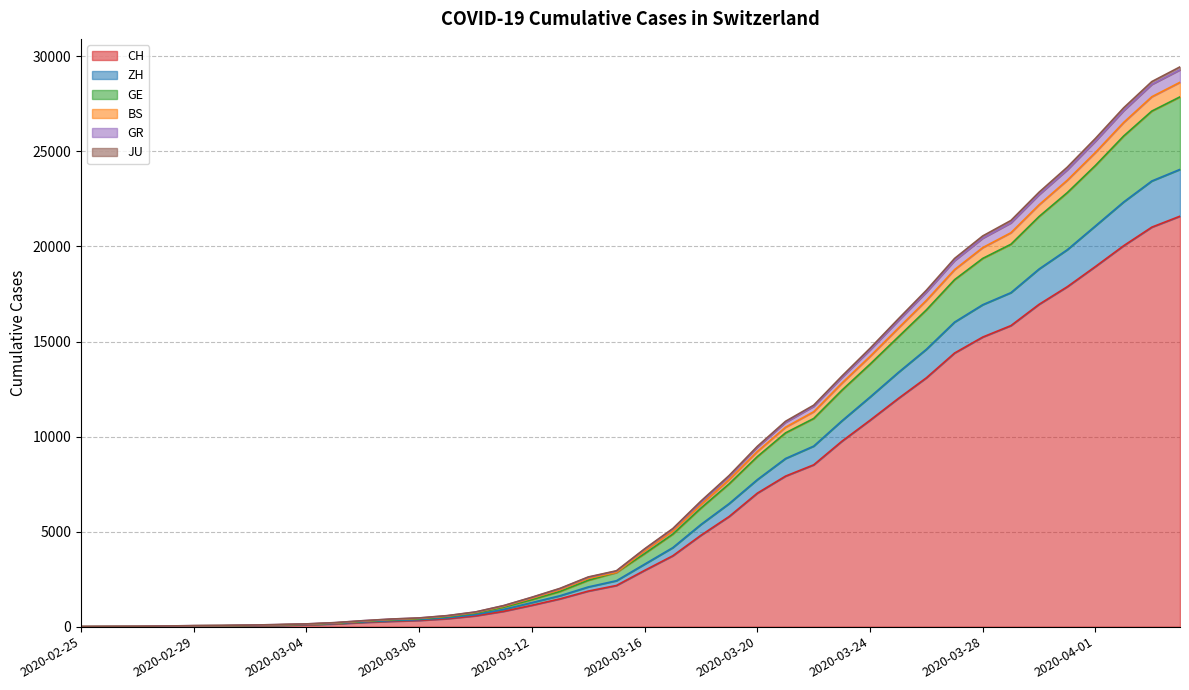

What is the highest value of the CH series?

21593